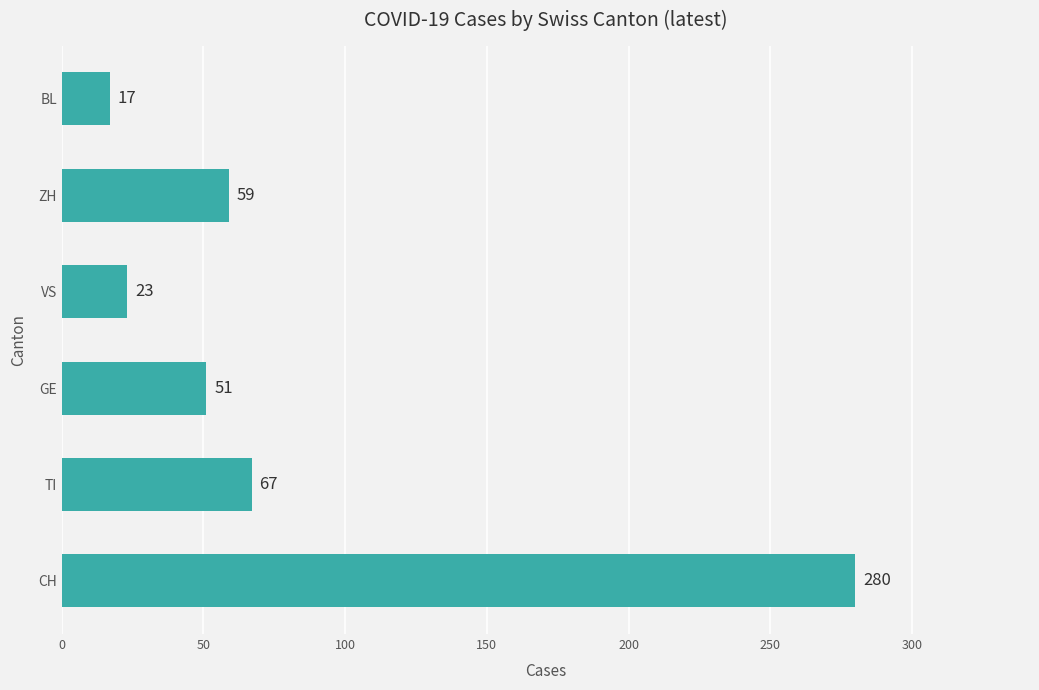

What is the minimum value shown in the chart?

17